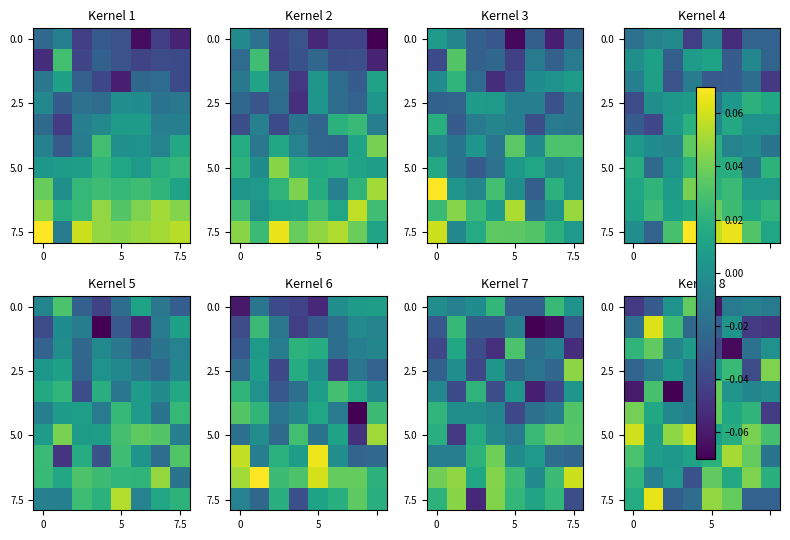

What is the difference between the highest and lowest values at 5?

0.1